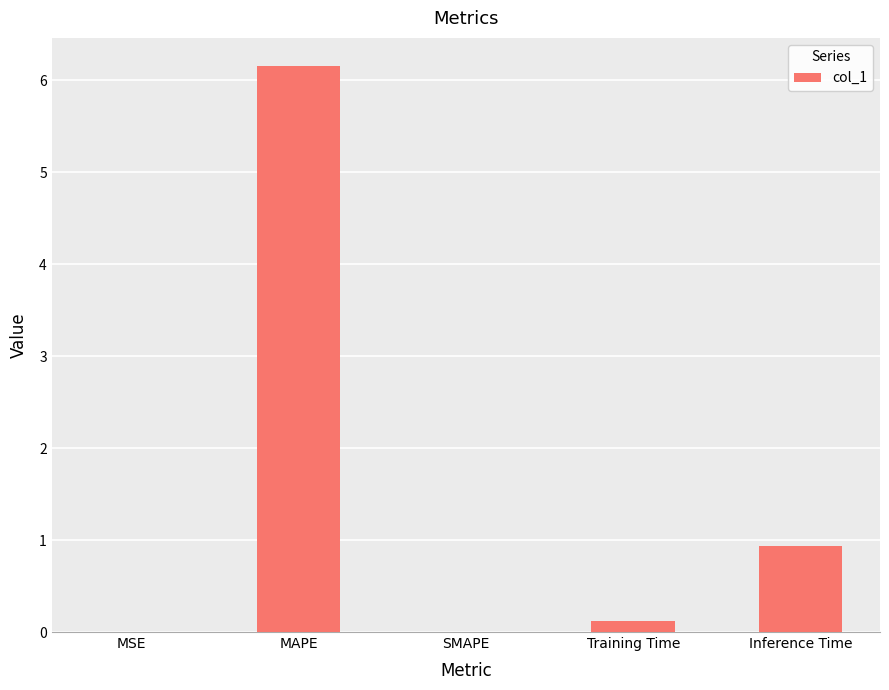

What value does the data have at Inference Time?

0.9